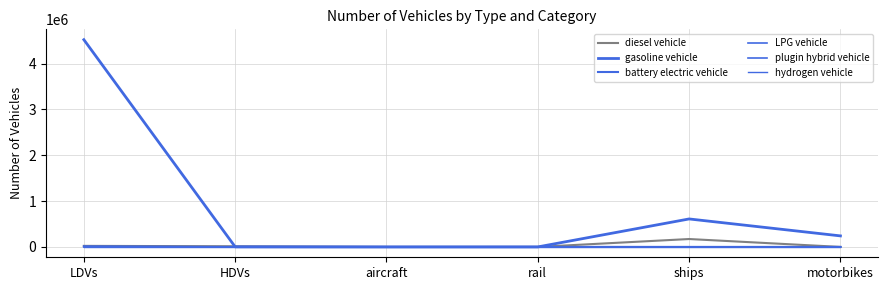

Which series has the largest total across all categories?

gasoline vehicle